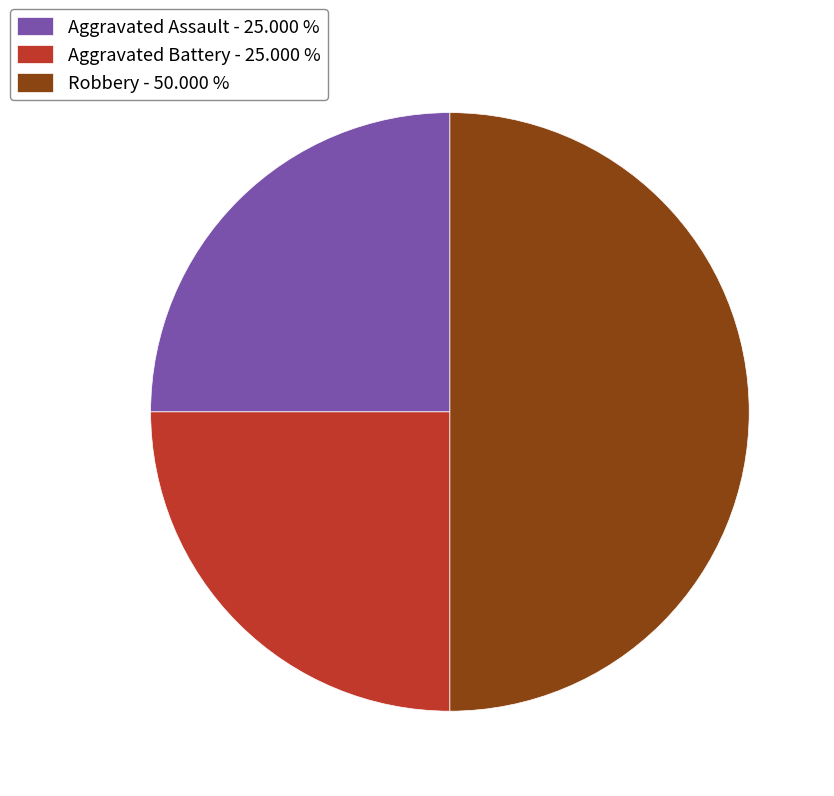

Does Aggravated Battery - 25.000 % account for over 50% of the chart?

No